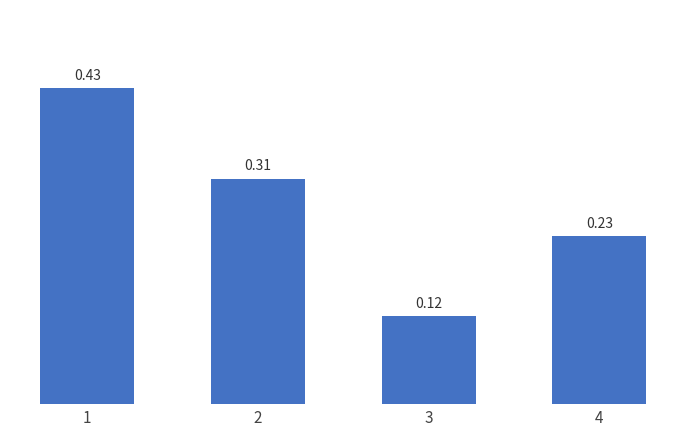

Rank the categories by value from lowest to highest.

3, 4, 2, 1